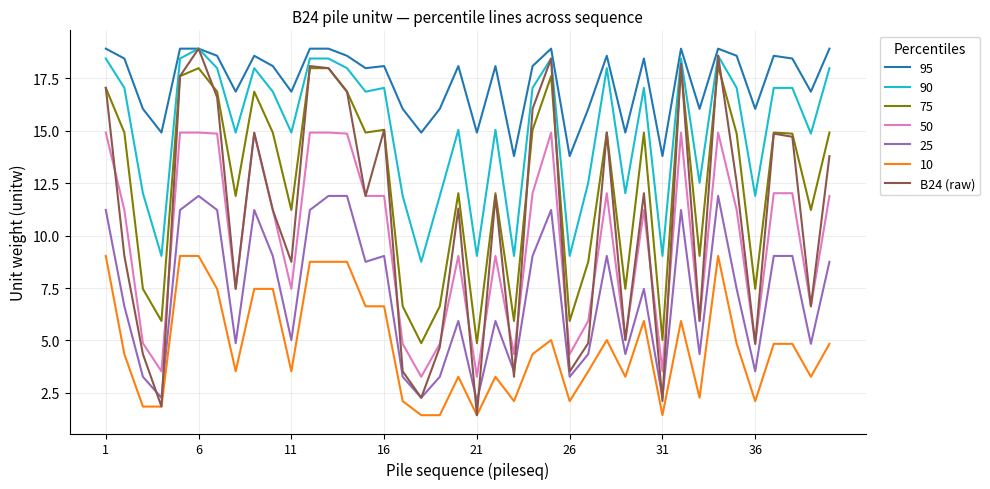

What is the maximum value shown in the chart?

18.9